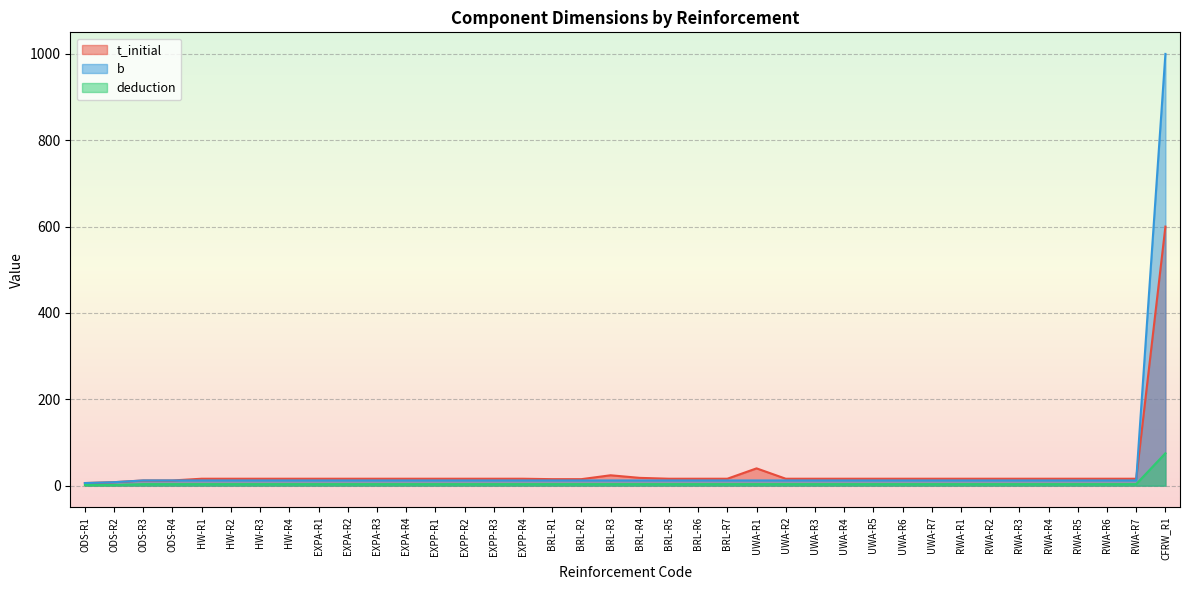

What is the spread (max minus min) of values at HW-R4?

12.5